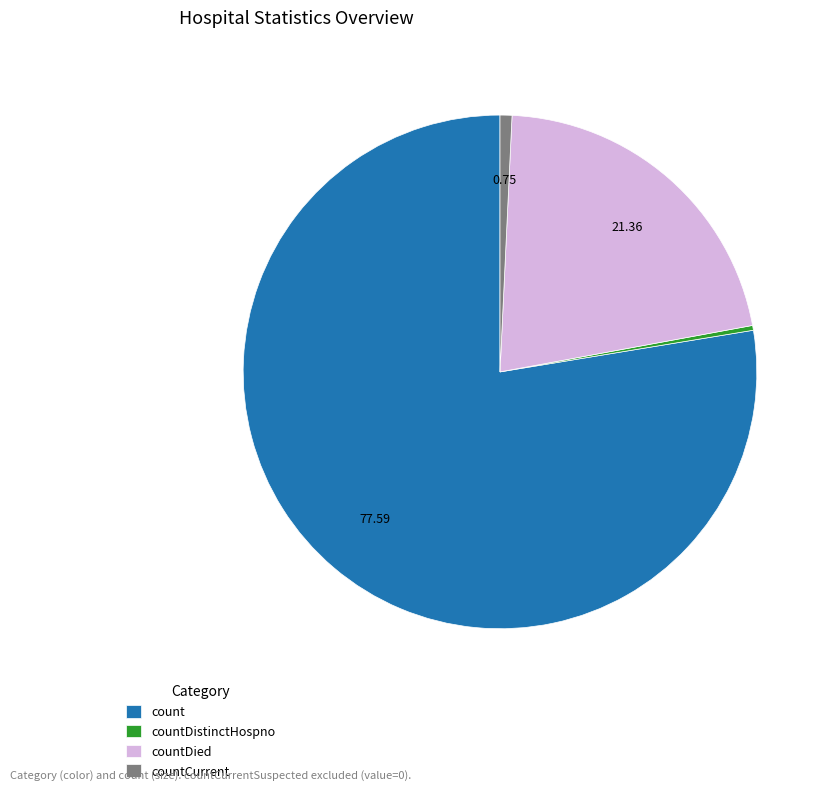

Combined, do countCurrent and countDied account for over 50%?

No